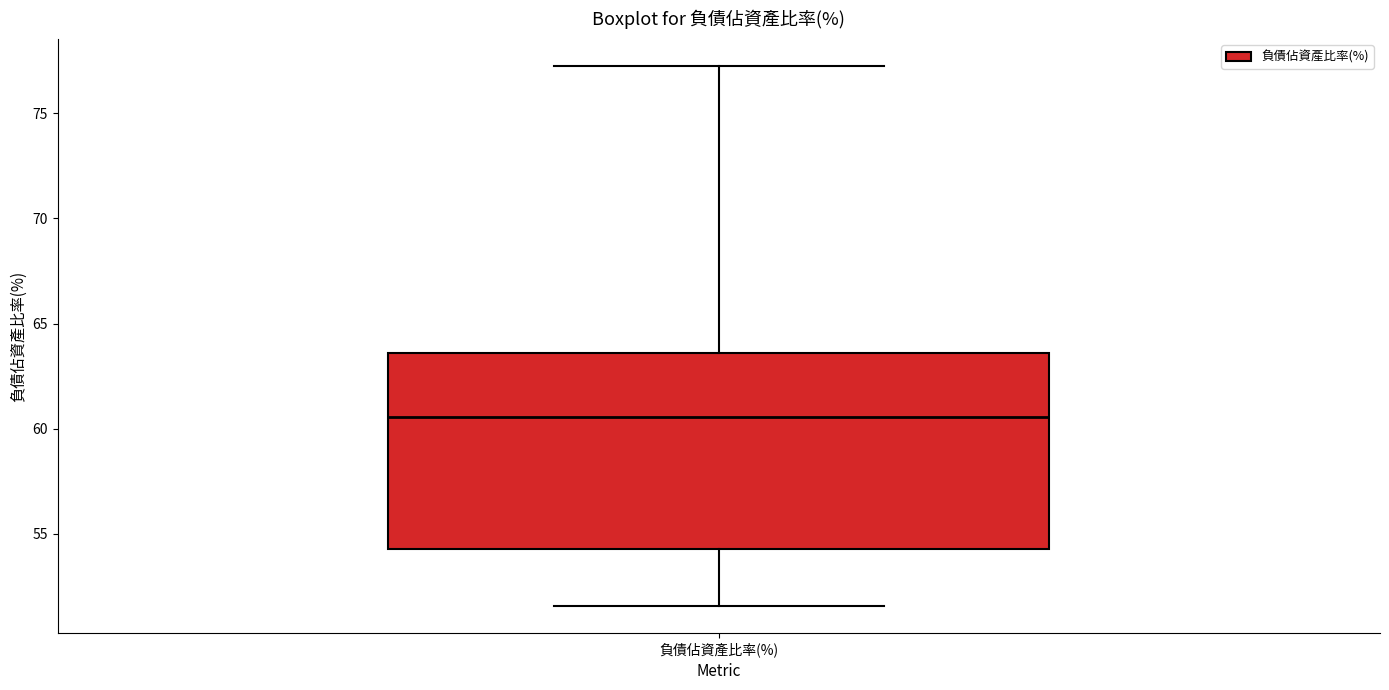

Transcribe this box plot: give where the median line is, the range the box spans, and where the two whiskers end, as read against the y-axis. The values are not printed on the chart, so give them approximately, as read against the axis.

median 60.5, box 54.5 to 63.5, whiskers 51.5 to 77.5